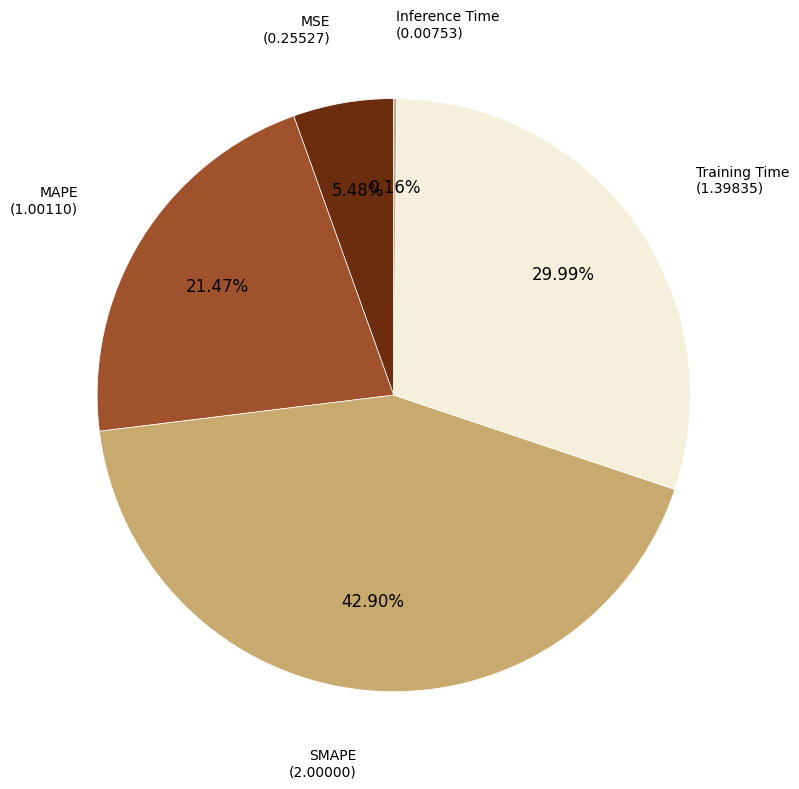

Is there a majority slice in this chart?

No